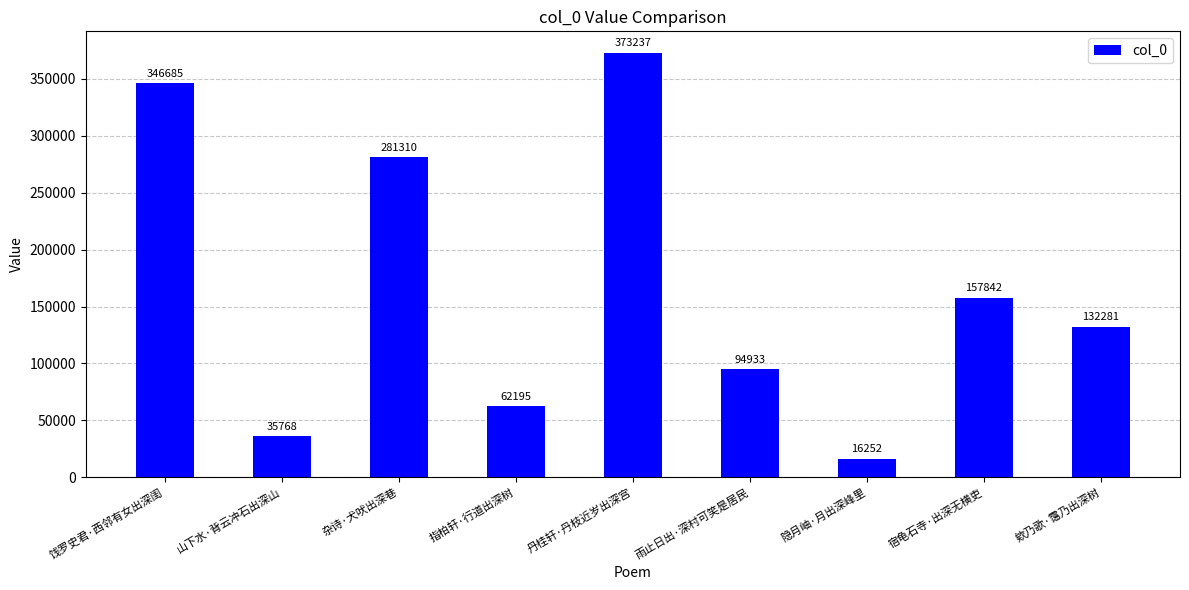

Rank the categories by value from highest to lowest.

丹桂轩·丹枝近岁出深宫, 饯罗史君·西邻有女出深闺, 杂诗·犬吠出深巷, 宿龟石寺·出深无横吏, 欸乃歌·霭乃出深树, 雨止日出·深村可笑是居民, 指柏轩·行道出深树, 山下水·背云冲石出深山, 隐月岫·月出深峰里